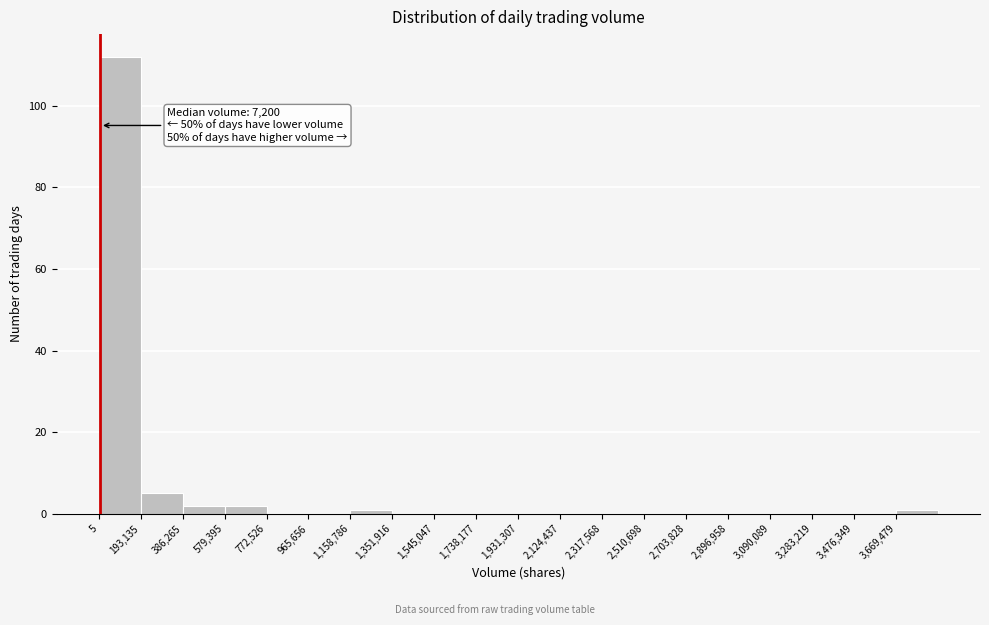

Over which range of the x-axis is the bar tallest?

0 to 200000